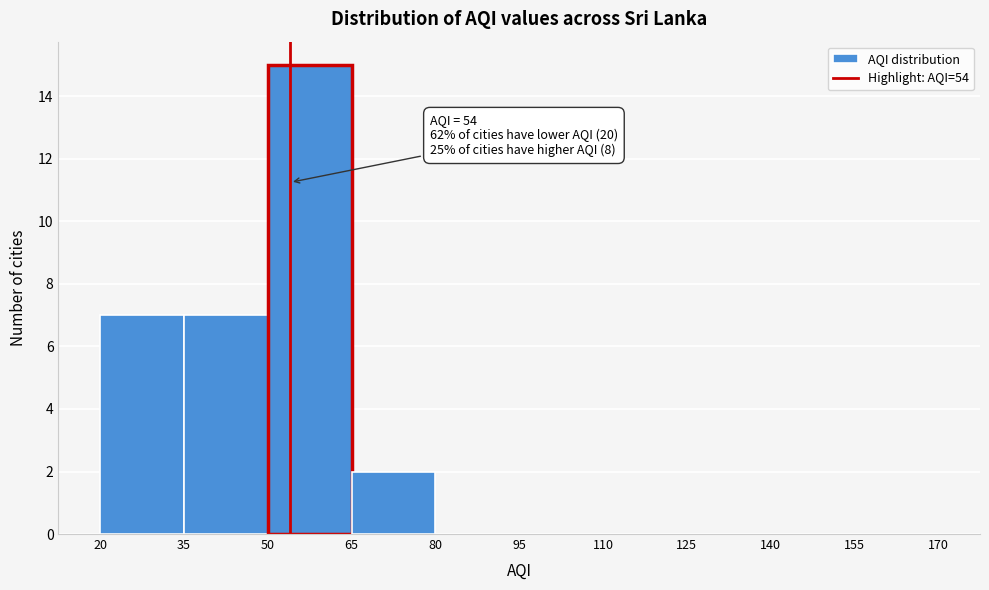

Over which range of the x-axis is the bar tallest?

50 to 65